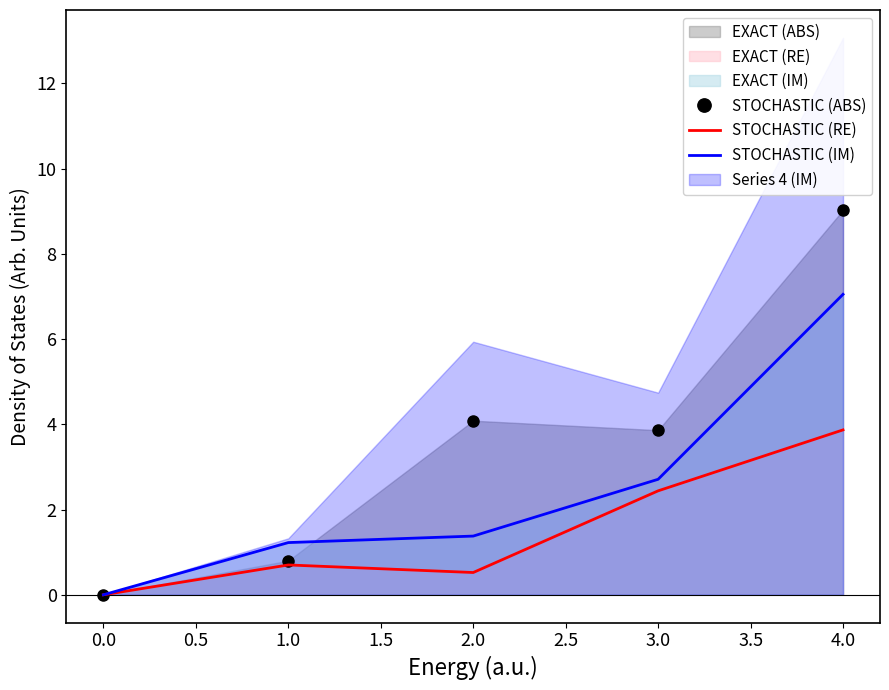

What is the value of the STOCHASTIC (RE) point at the 5th from the left?

3.9